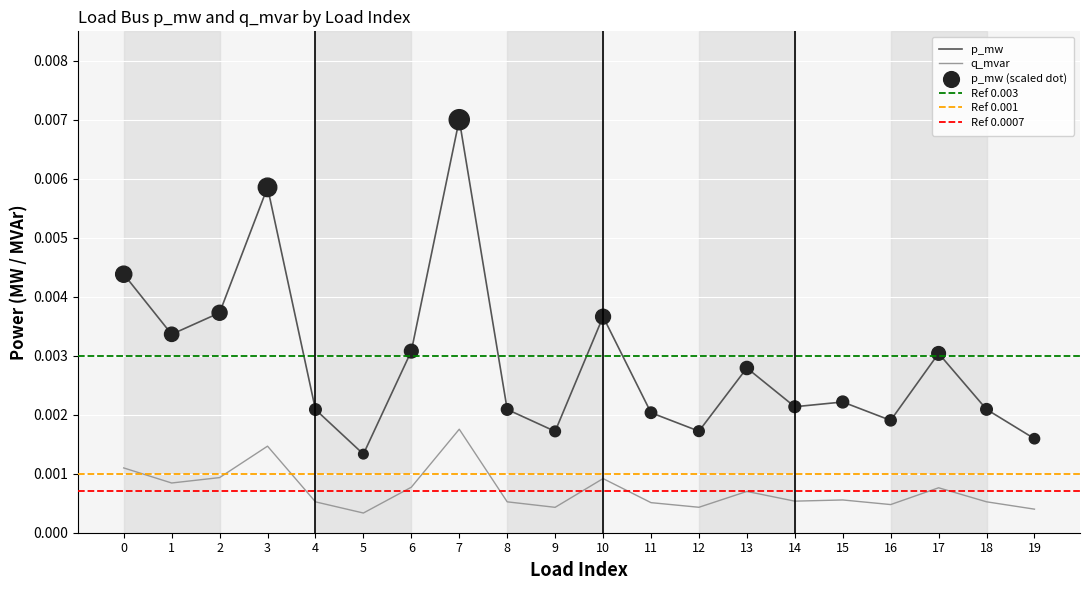

At how many categories does at least one series exceed 0?

20